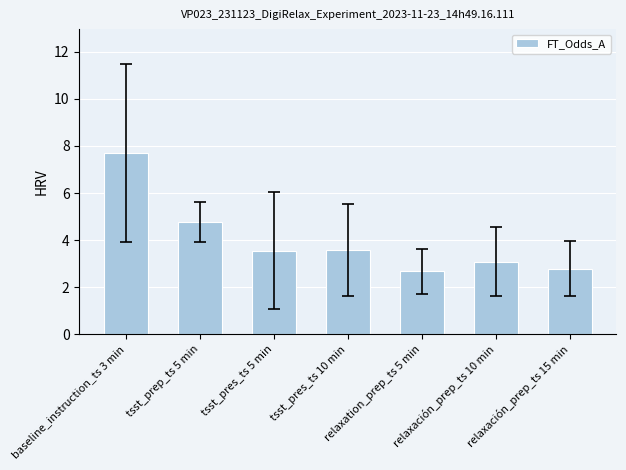

Are the bars grouped side by side (vs. stacked)?

No